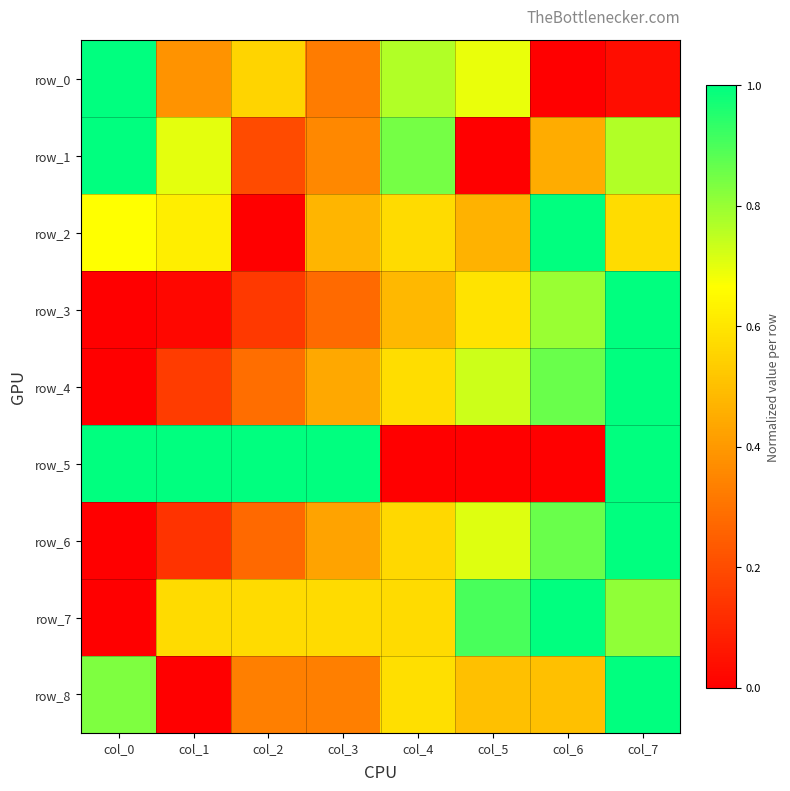

At which category is the sum across all series the highest?

col_7